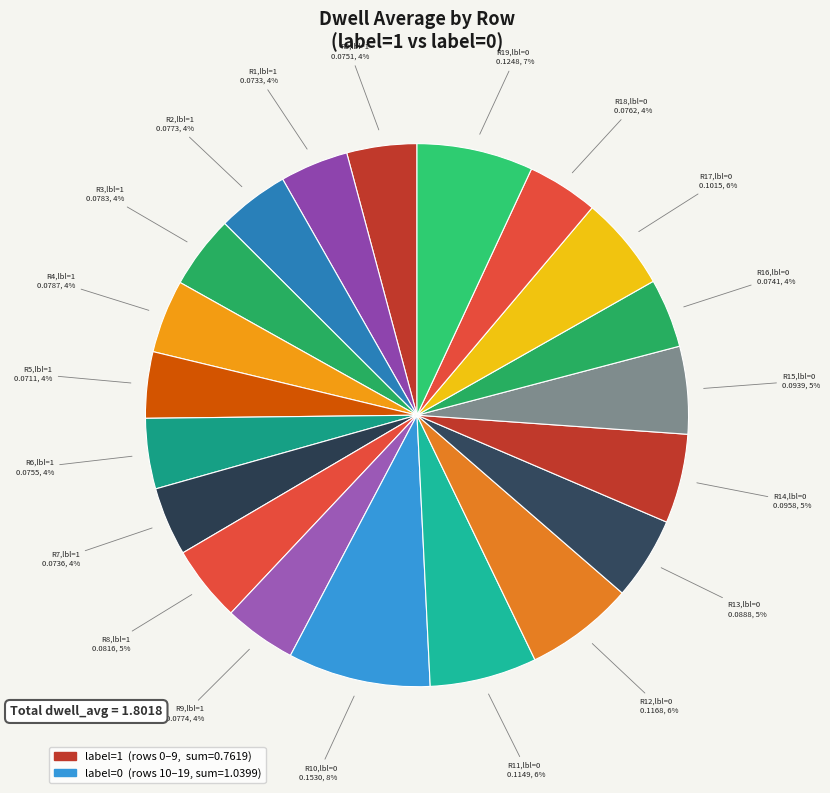

How many slices are in this pie chart?

20